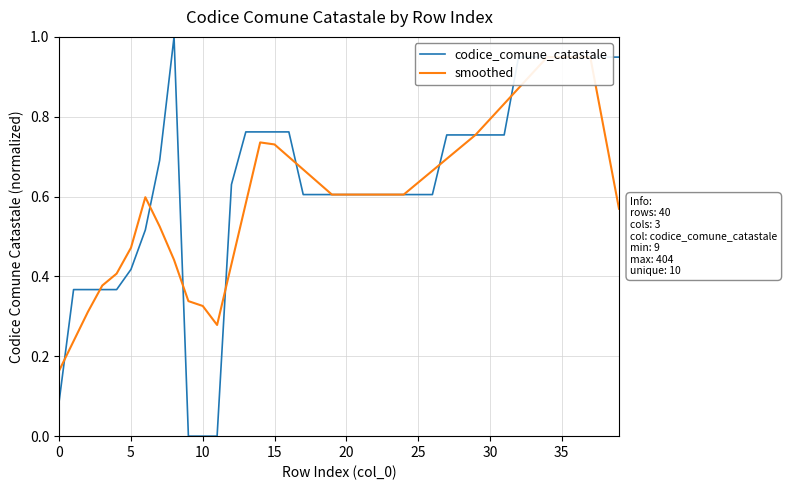

Rank the series by their maximum value, from lowest to highest.

smoothed, codice_comune_catastale